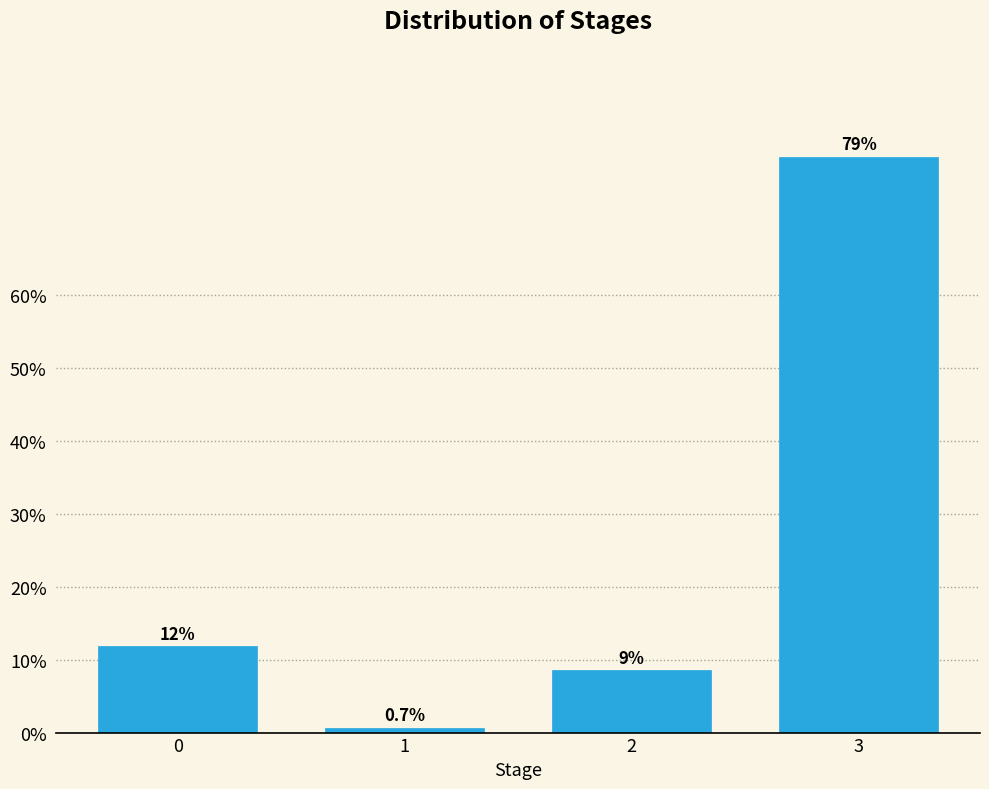

What is the value of the 2nd bar from the left?

0.7